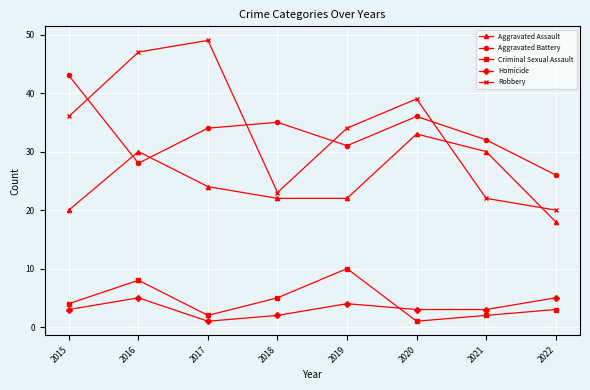

What is the sum of all Aggravated Battery values?

265